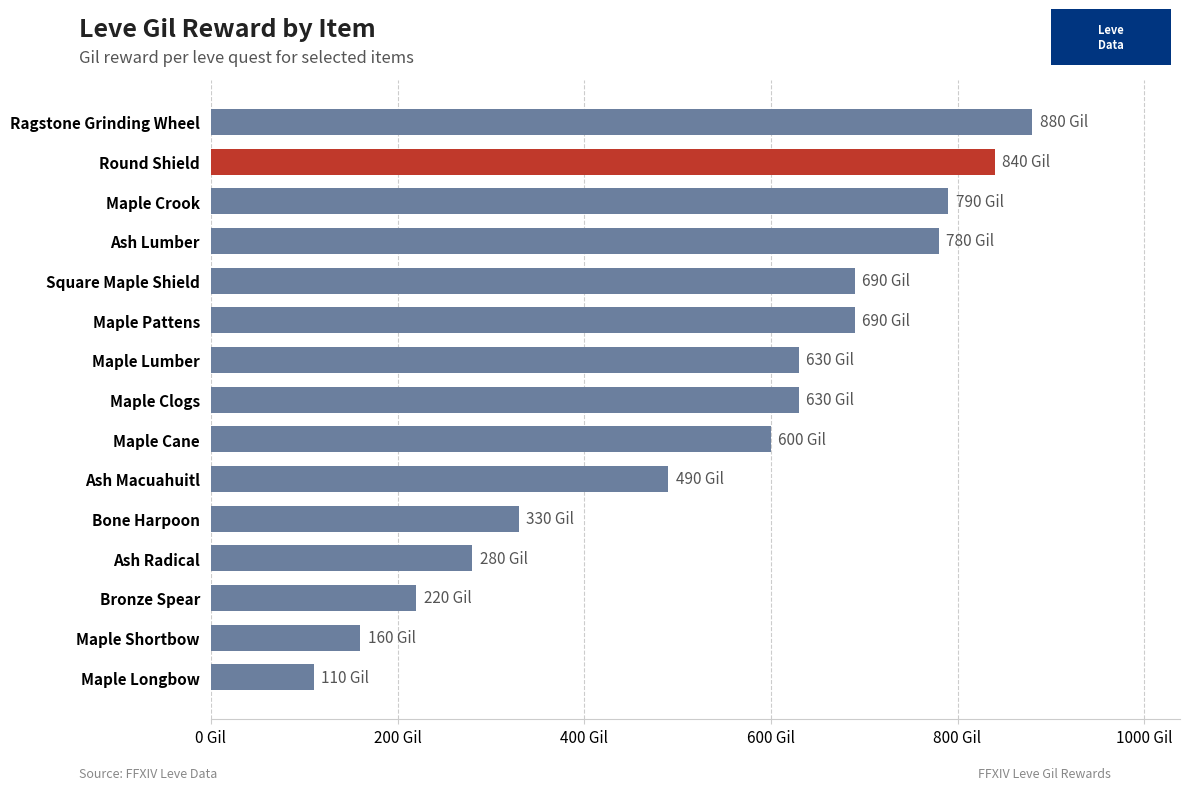

What is the sum of all values?

8120